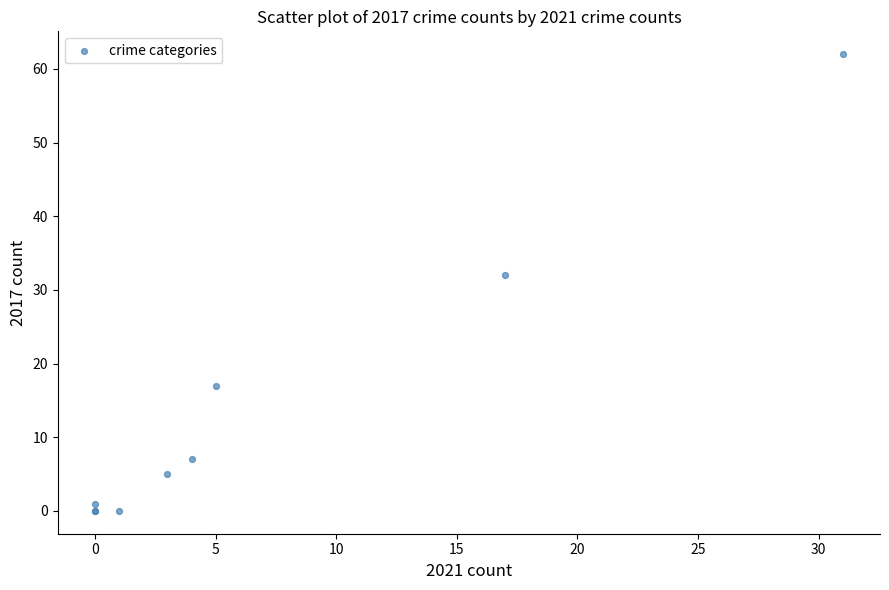

What Y value in the scatter plot is closest to 31?

32